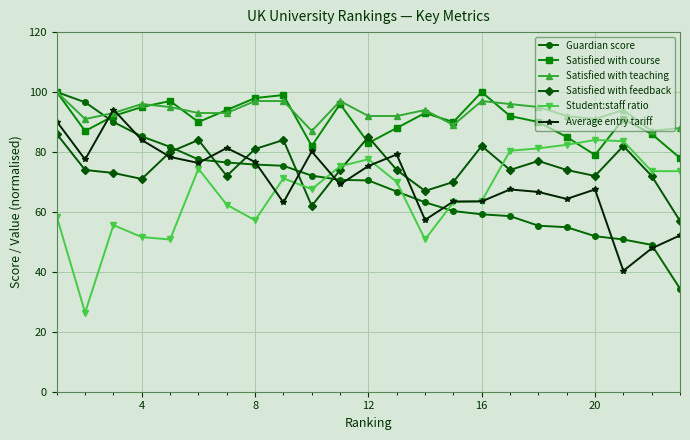

What is the highest value of the Average entry tariff series?

94.2